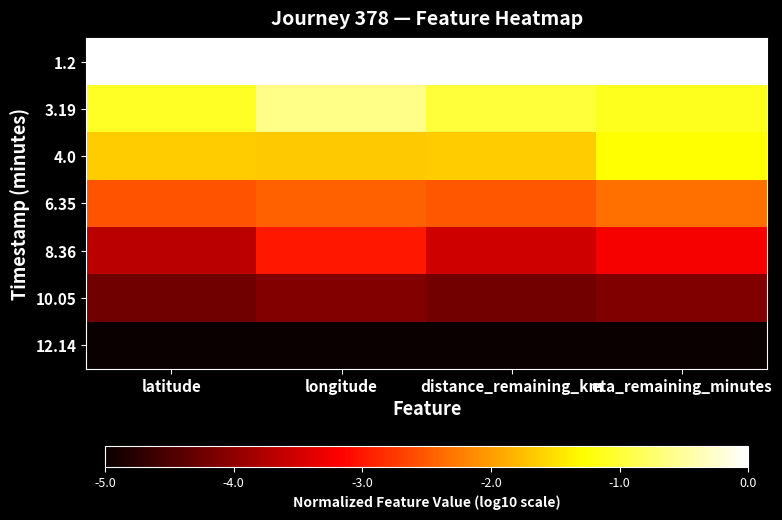

At which category is the sum across all series the highest?

longitude